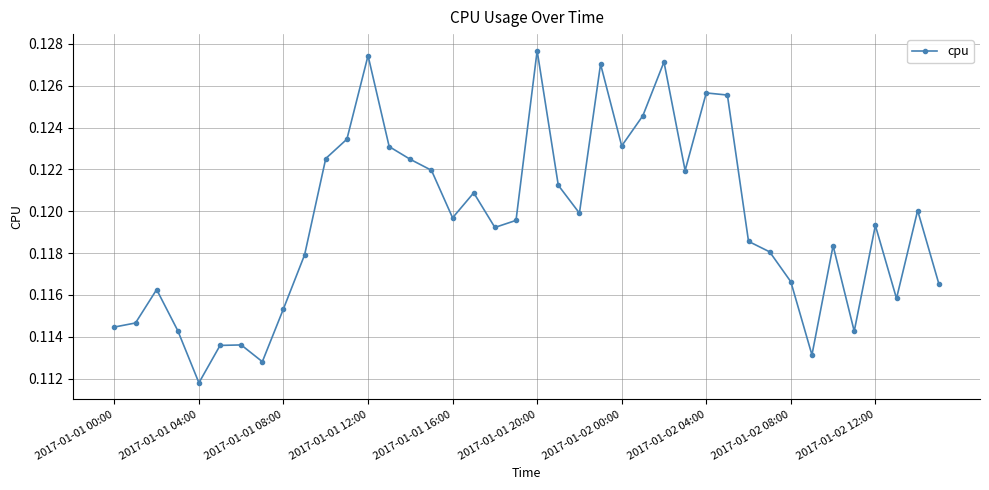

How many interior local peaks (higher than both neighbors) does the data have?

11